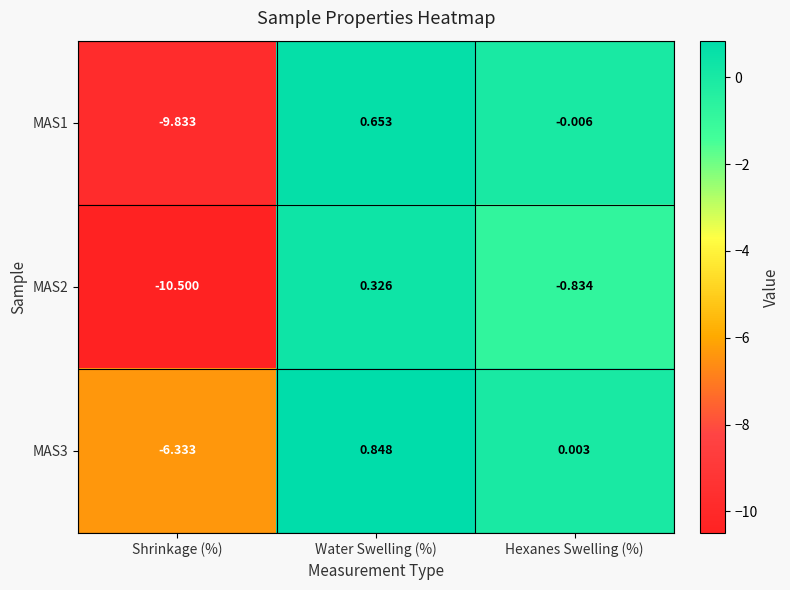

List the labels in order of MAS2 value, smallest first.

Shrinkage (%), Hexanes Swelling (%), Water Swelling (%)